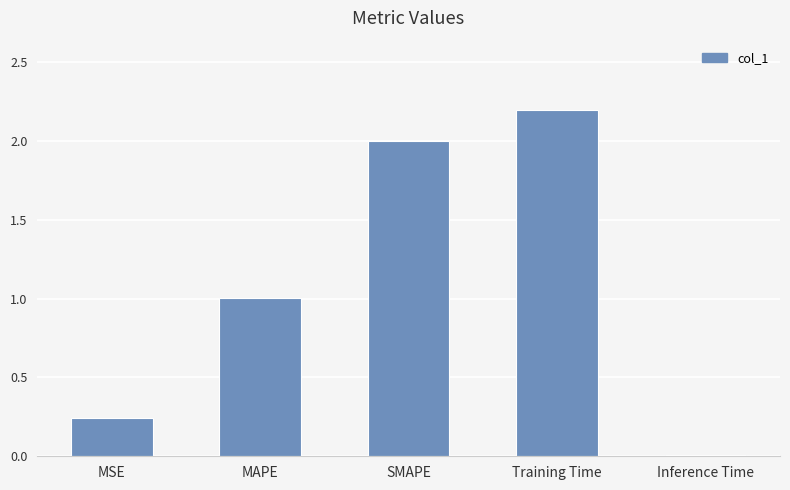

What is the greatest value displayed?

2.2